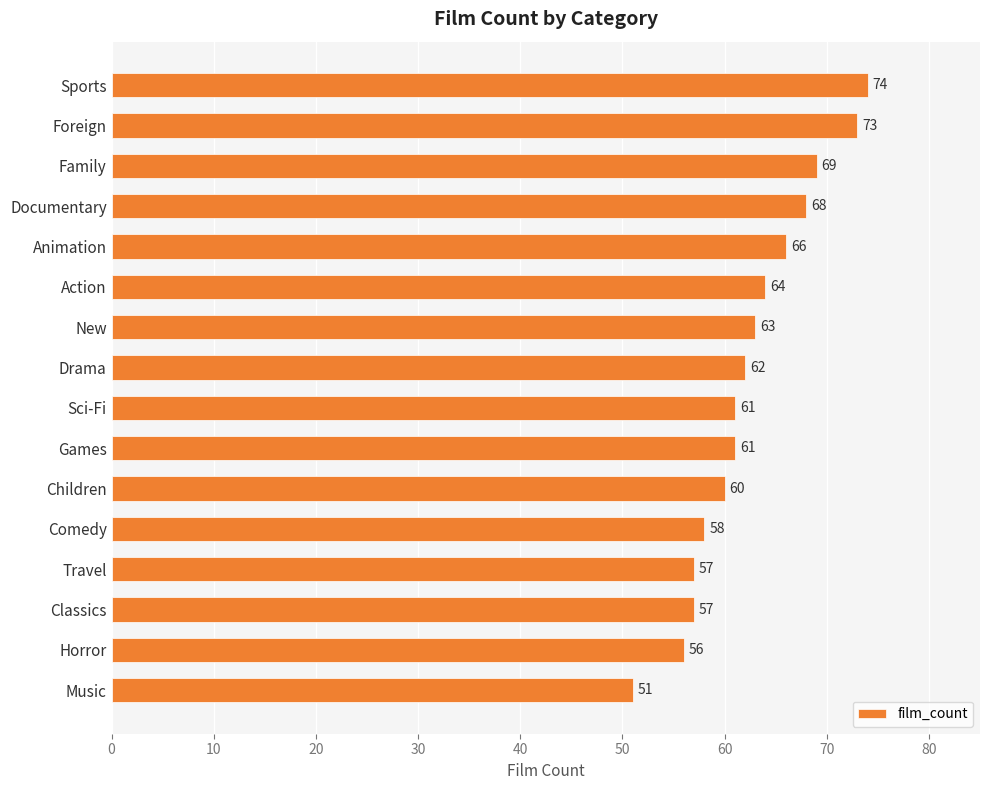

Approximately how many times larger is the value at Sports compared to Action?

1.2